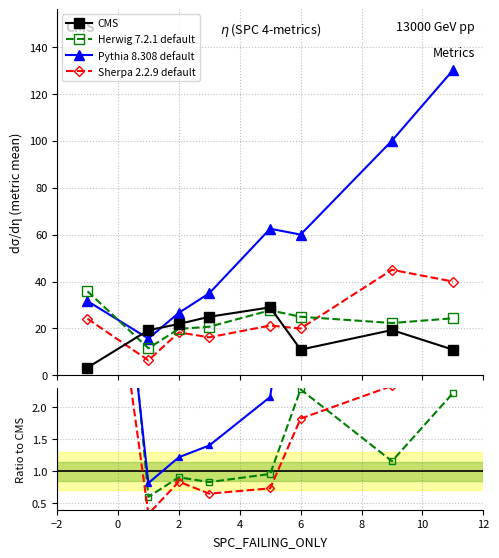

Is the value of Sherpa 2.2.9 default at 4 greater than the value of CMS at 10?

No